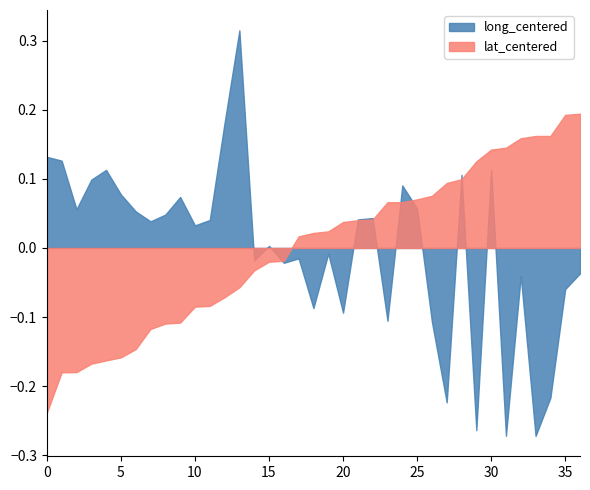

List the series in order of their peak value, lowest first.

lat_centered, long_centered